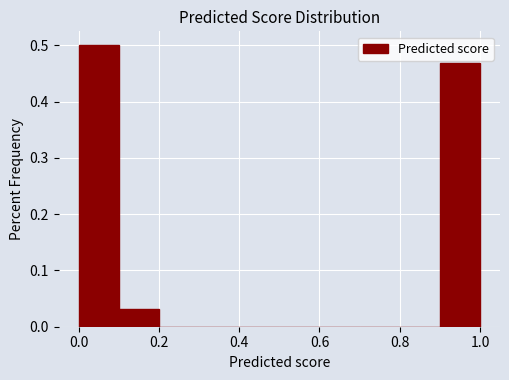

Reading left to right, list every bar in this chart as the range it spans on the x-axis followed by its height. Neither the bar edges nor the heights are printed on the chart, so give them approximately, as read against the axes.

0.0 to 0.1: 0.50
0.1 to 0.2: 0.03
0.2 to 0.3: 0
0.3 to 0.4: 0
0.4 to 0.5: 0
0.5 to 0.6: 0
0.6 to 0.7: 0
0.7 to 0.8: 0
0.8 to 0.9: 0
0.9 to 1.0: 0.47